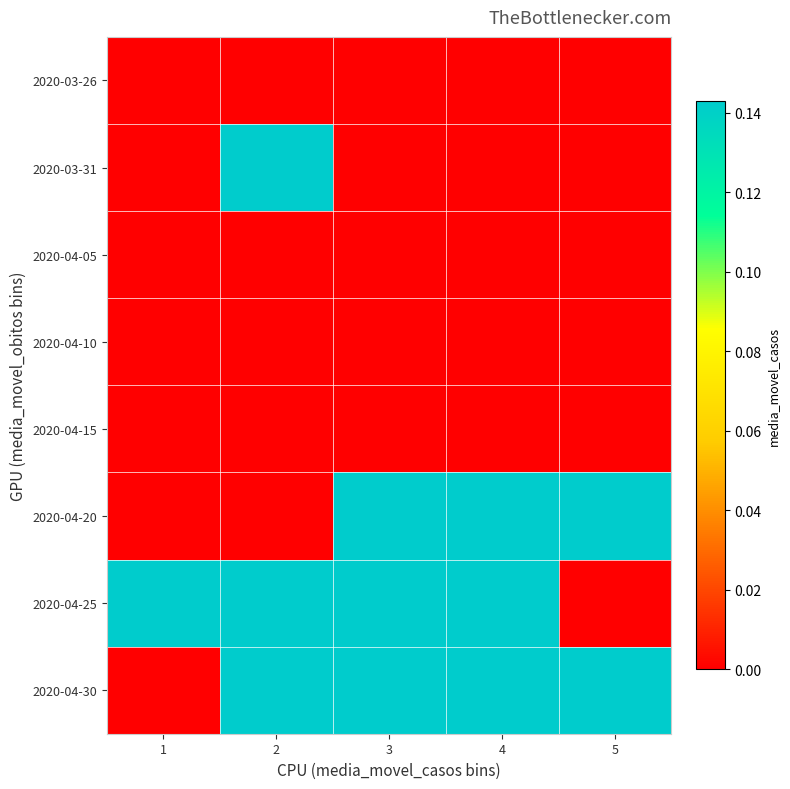

Which label corresponds to the smallest value in the chart?

1